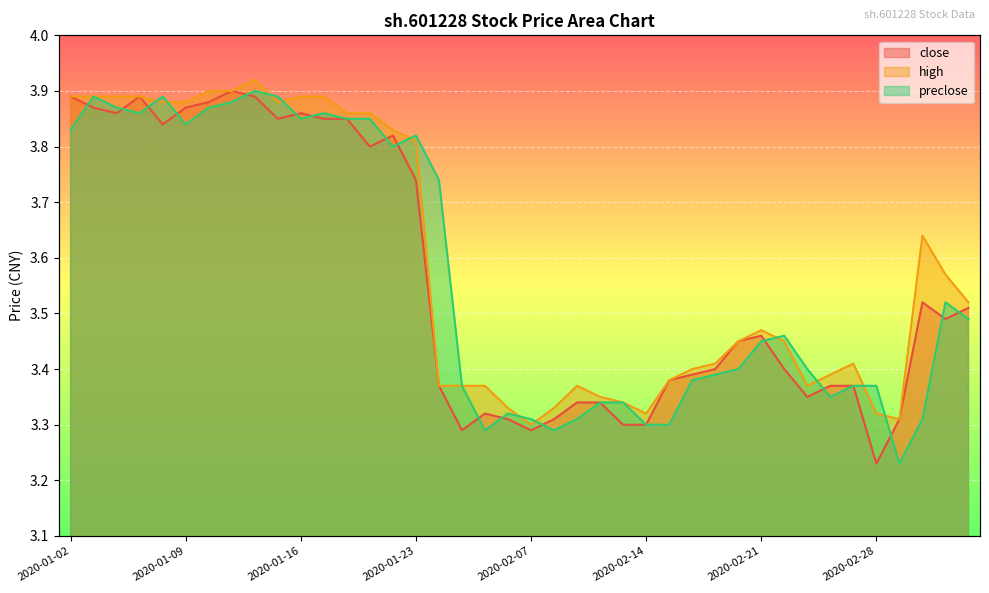

How many close values are between 3 and 4?

40